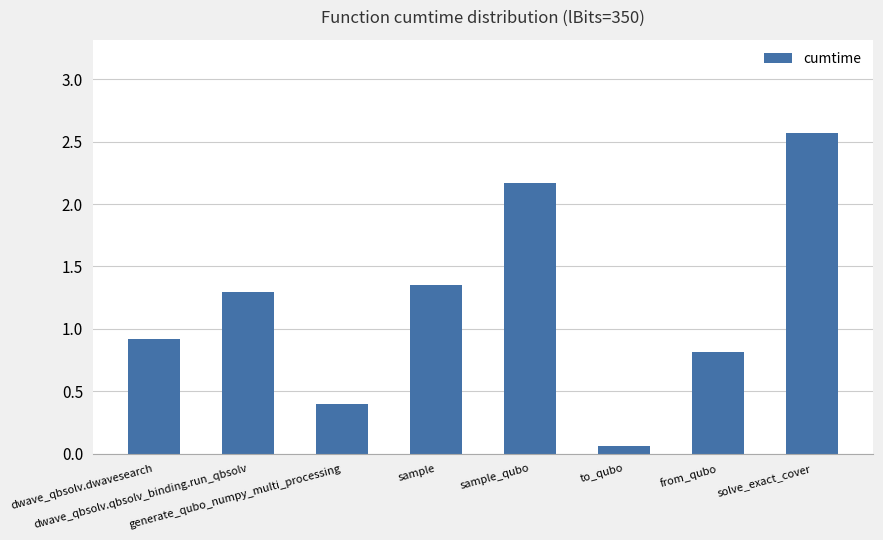

At which label is the value closest to 1?

dwave_qbsolv.dwavesearch